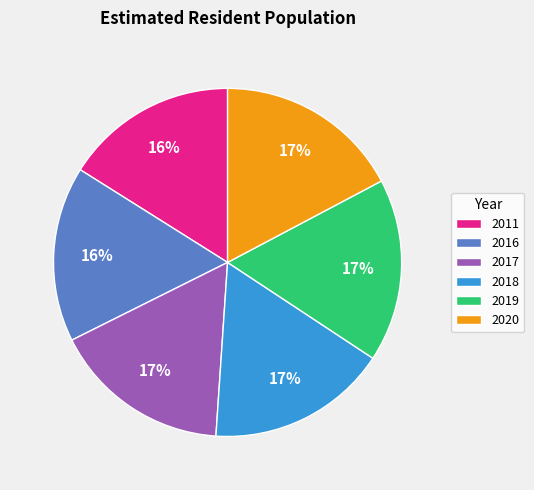

What is the ratio of the value at 2017 to the value at 2020?

1.0